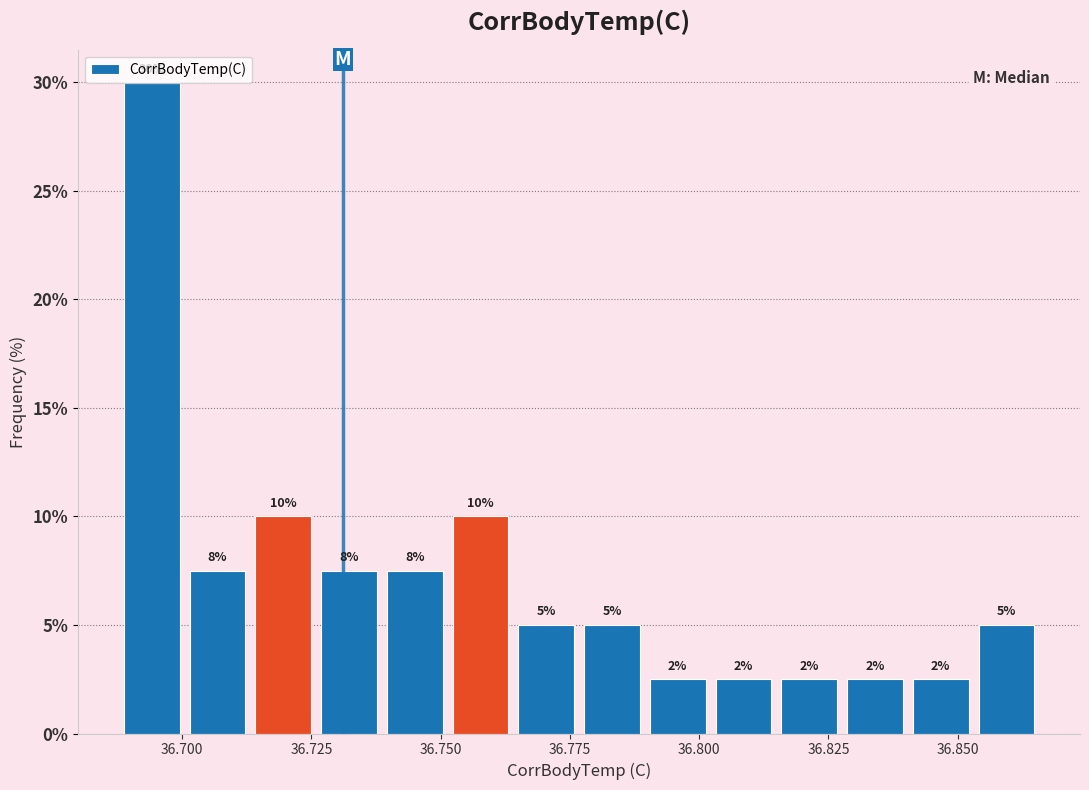

Read against the x-axis, roughly where is the centre of the tallest bar?

36.695